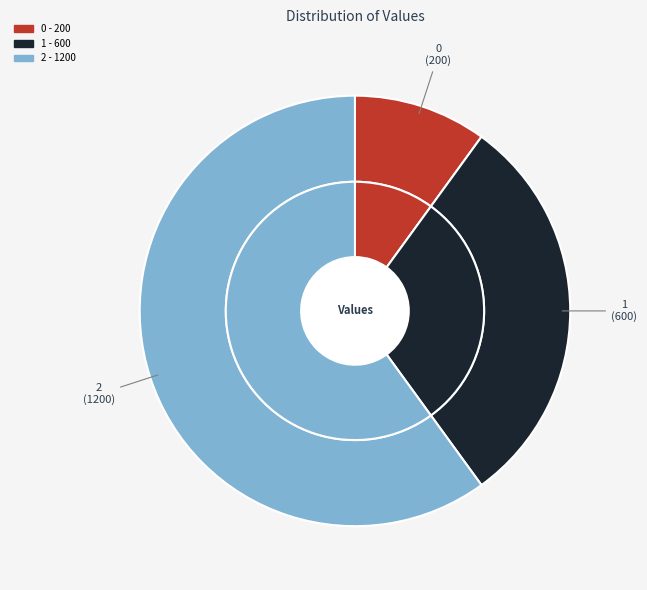

To the nearest percent, what portion does 2 represent?

60%